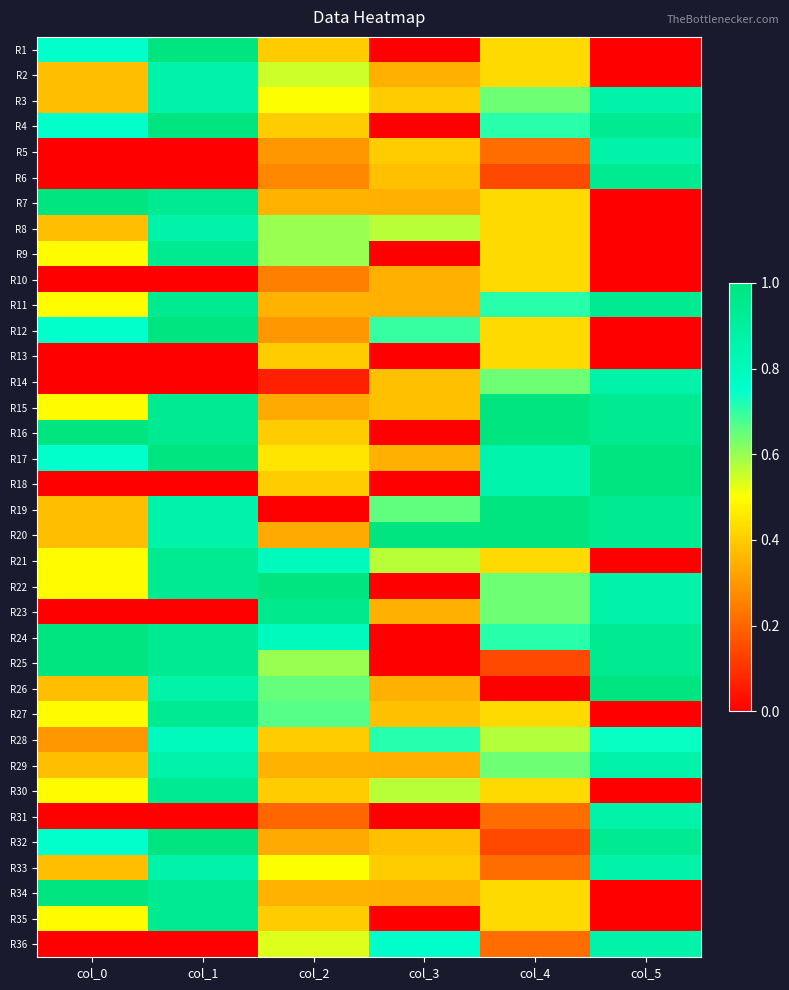

List the series in order of their peak value, lowest first.

R10, R13, R28, R2, R3, R5, R8, R14, R29, R31, R33, R36, R6, R9, R11, R21, R27, R30, R35, R23, R1, R4, R7, R12, R15, R16, R17, R18, R19, R20, R22, R24, R25, R26, R32, R34